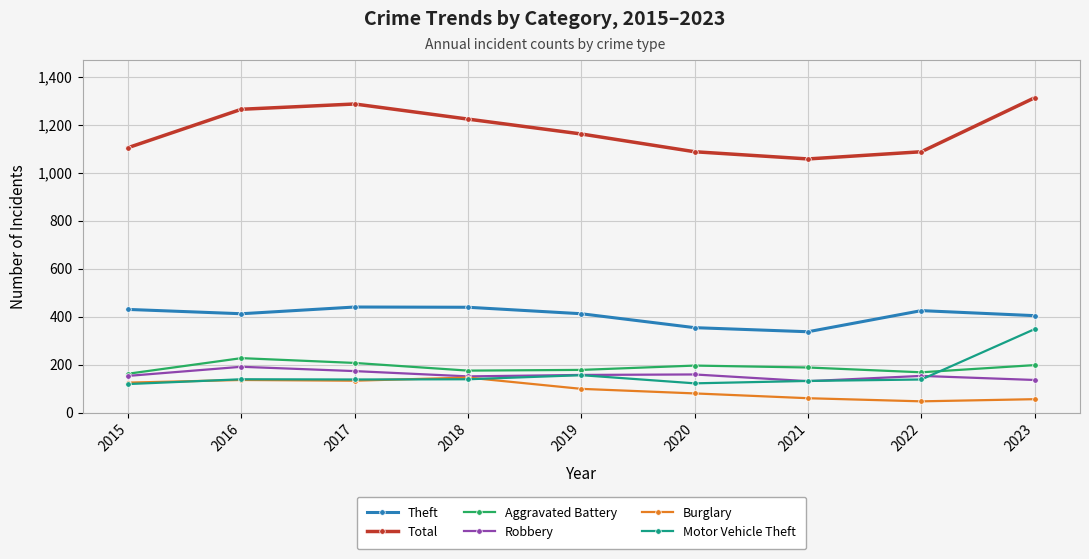

The value of Motor Vehicle Theft at 2020 is 71. True or false?

False